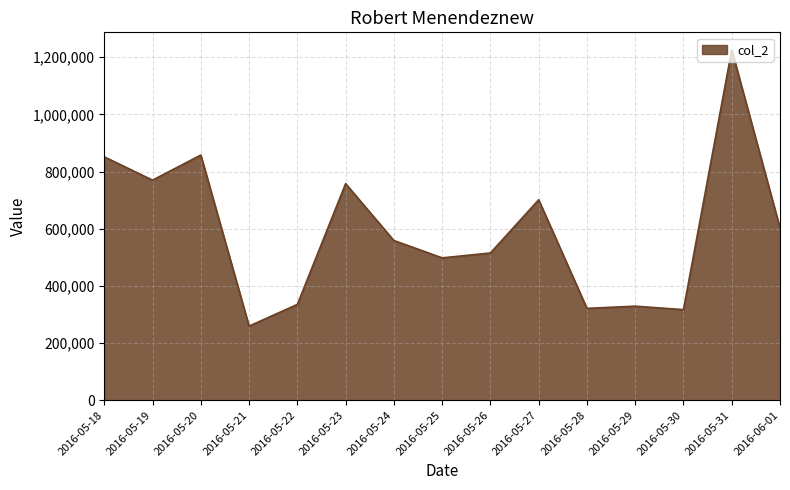

Which category has the highest value across all series?

2016-05-31